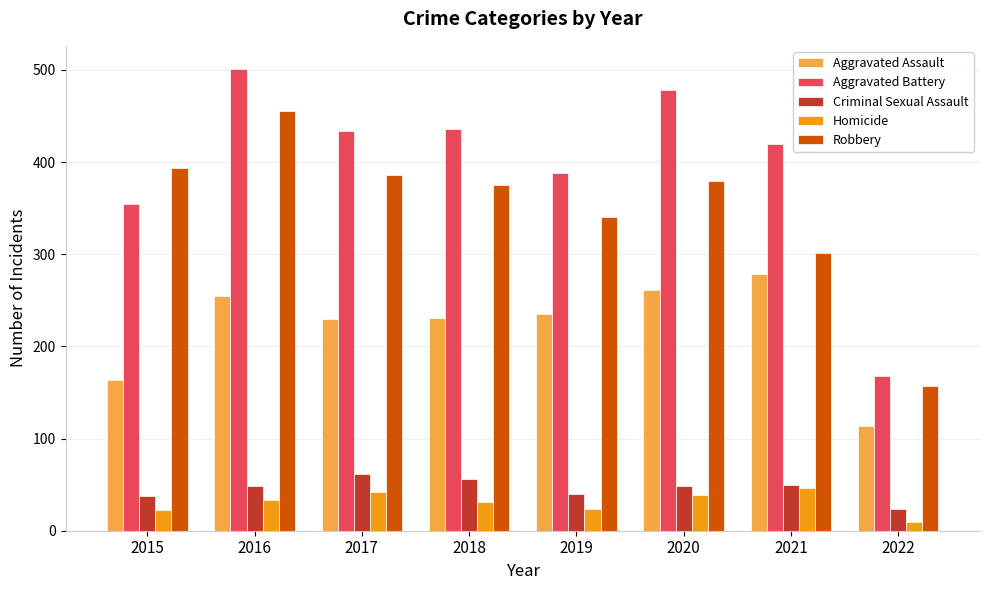

What is the spread (max minus min) of values at 2019?

364